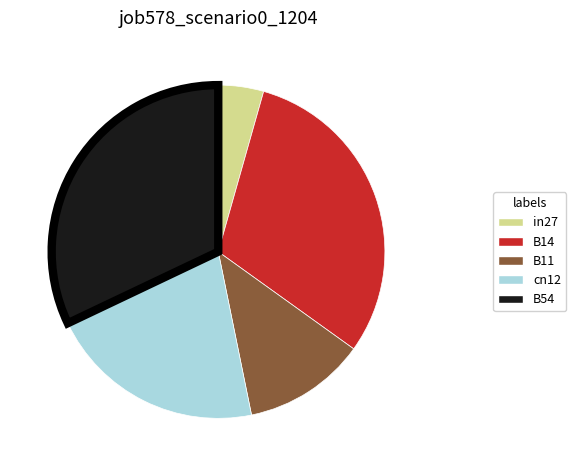

True or false: cn12 accounts for 34% of the total.

False